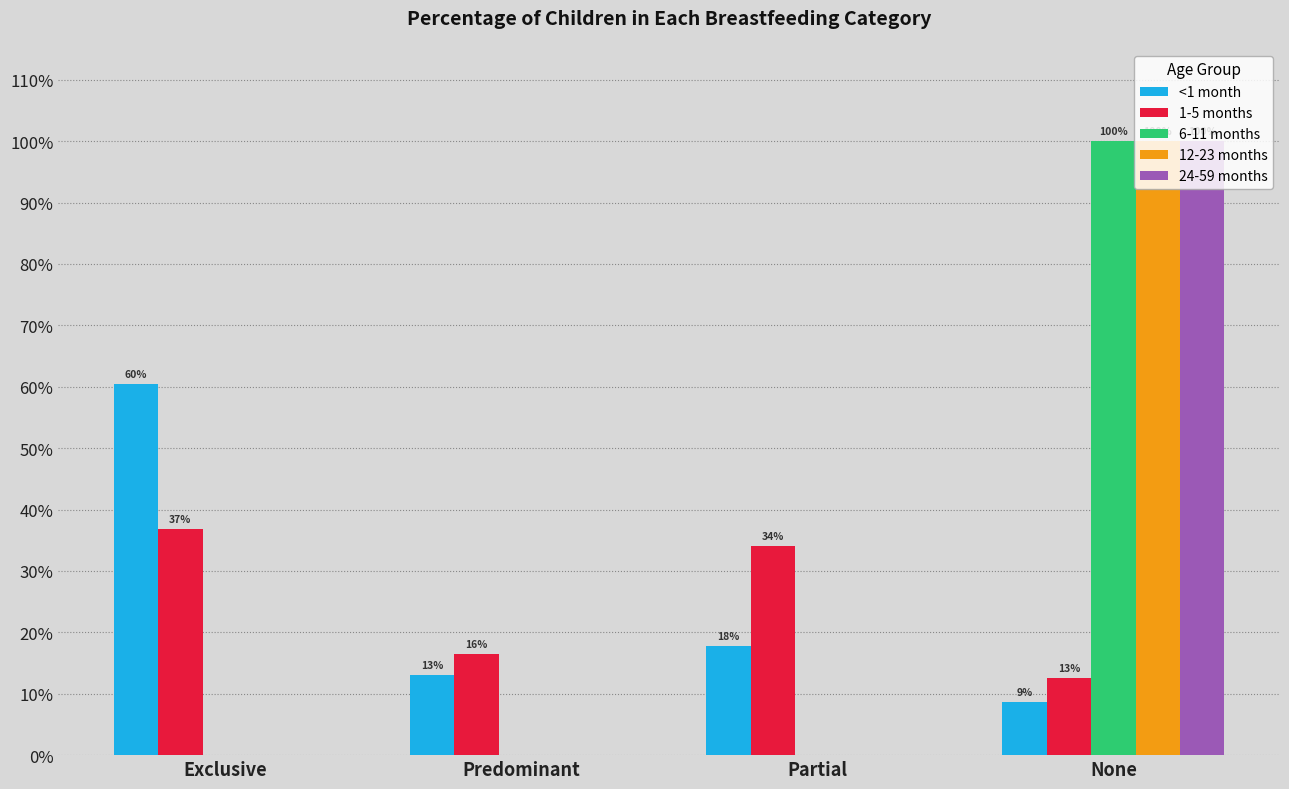

What are all the series names shown in the legend?

<1 month, 1-5 months, 6-11 months, 12-23 months, 24-59 months